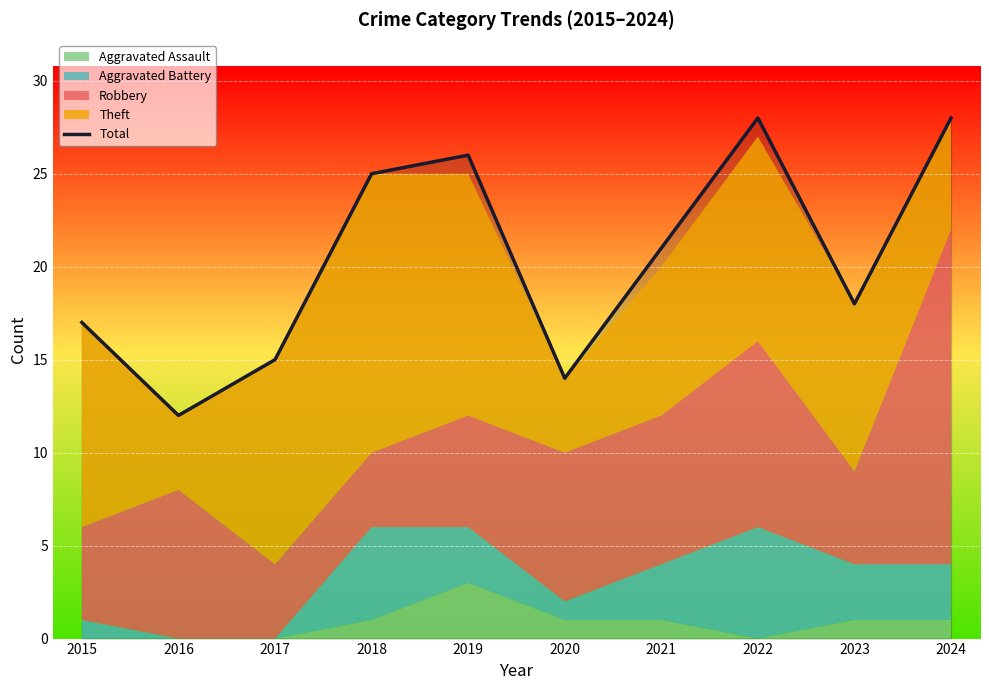

Is it true that the value at 2020 is 14?

True